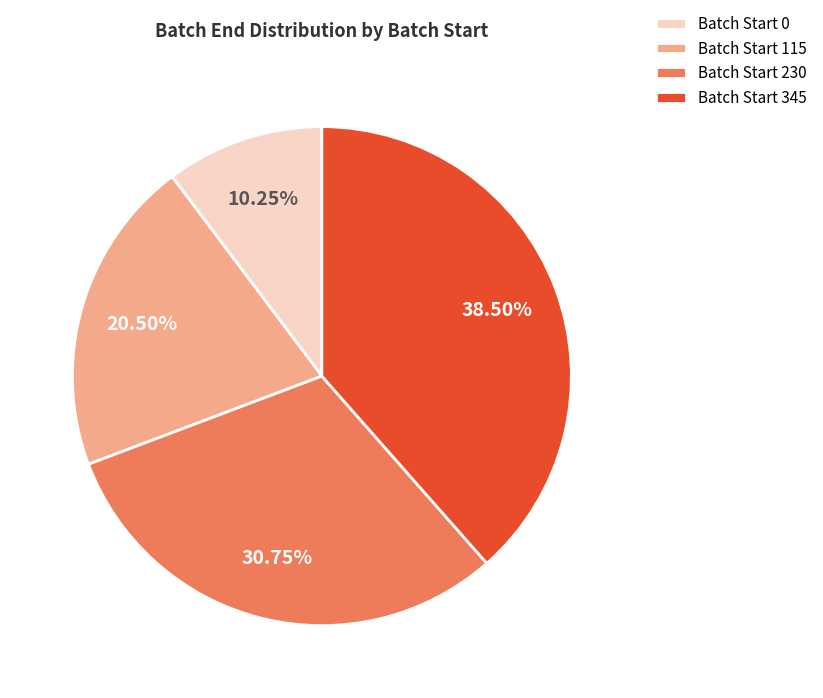

Is there any slice that represents more than half of the pie?

No